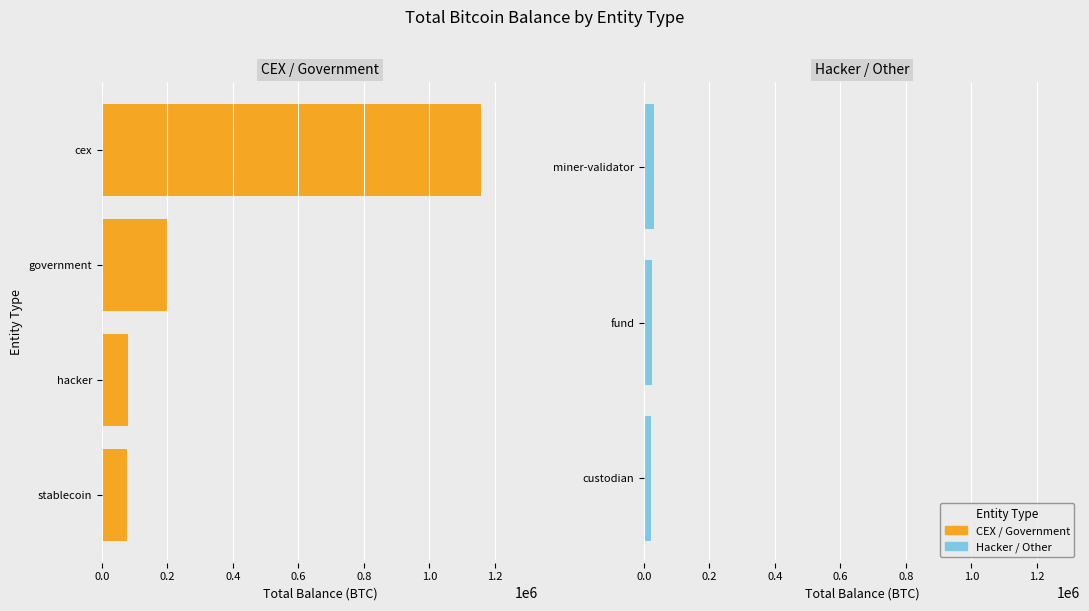

Where does the data first go above 77446?

cex